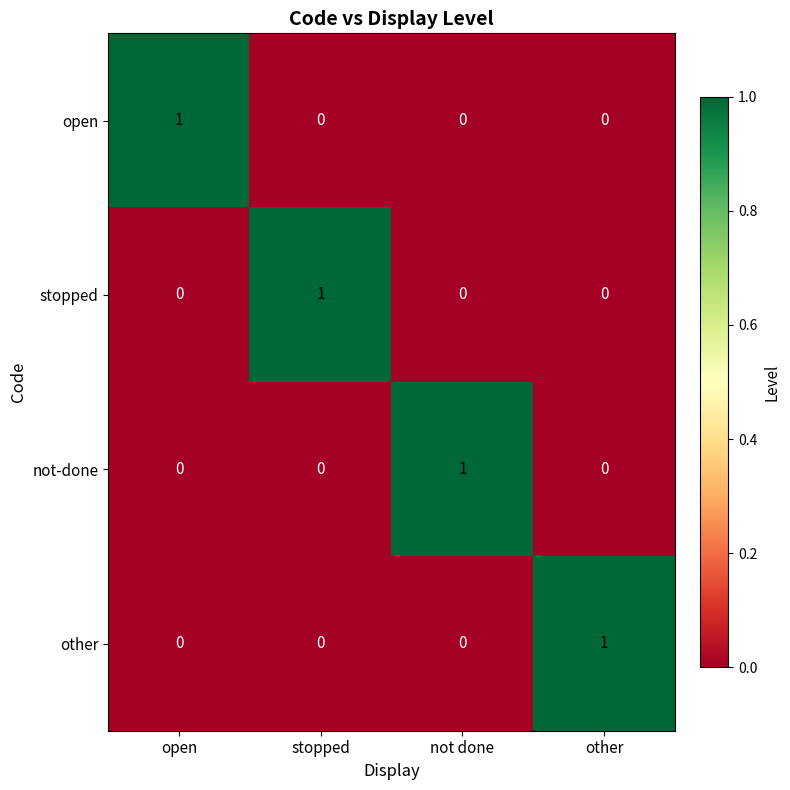

Count the open values in the range 0 to 1.

4